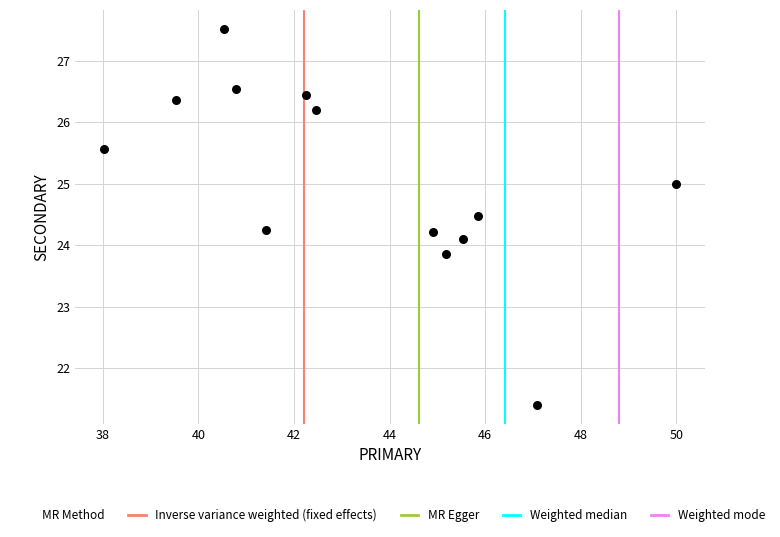

What is the range of X values (max minus min)?

12.0